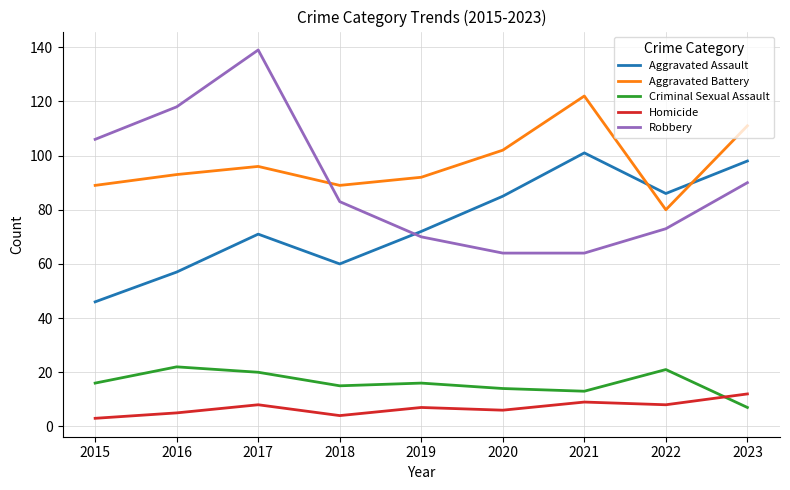

Reading left to right, list all the values displayed in this chart.

Aggravated Assault: 46	57	71	60	72	85	101	86	98
Aggravated Battery: 89	93	96	89	92	102	122	80	111
Criminal Sexual Assault: 16	22	20	15	16	14	13	21	7
Homicide: 3	5	8	4	7	6	9	8	12
Robbery: 106	118	139	83	70	64	64	73	90